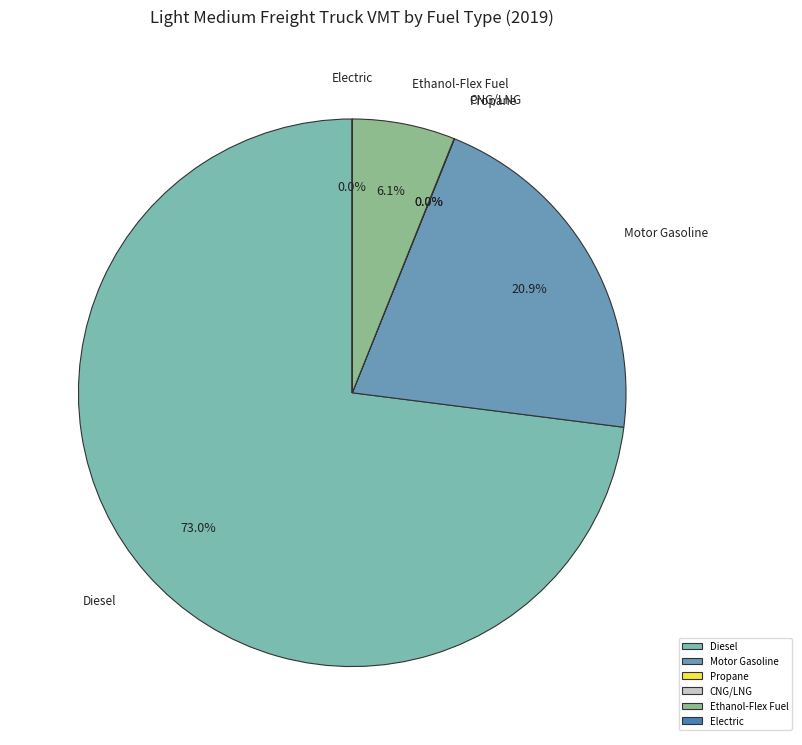

What is the total percentage of Diesel and Motor Gasoline?

93.9%